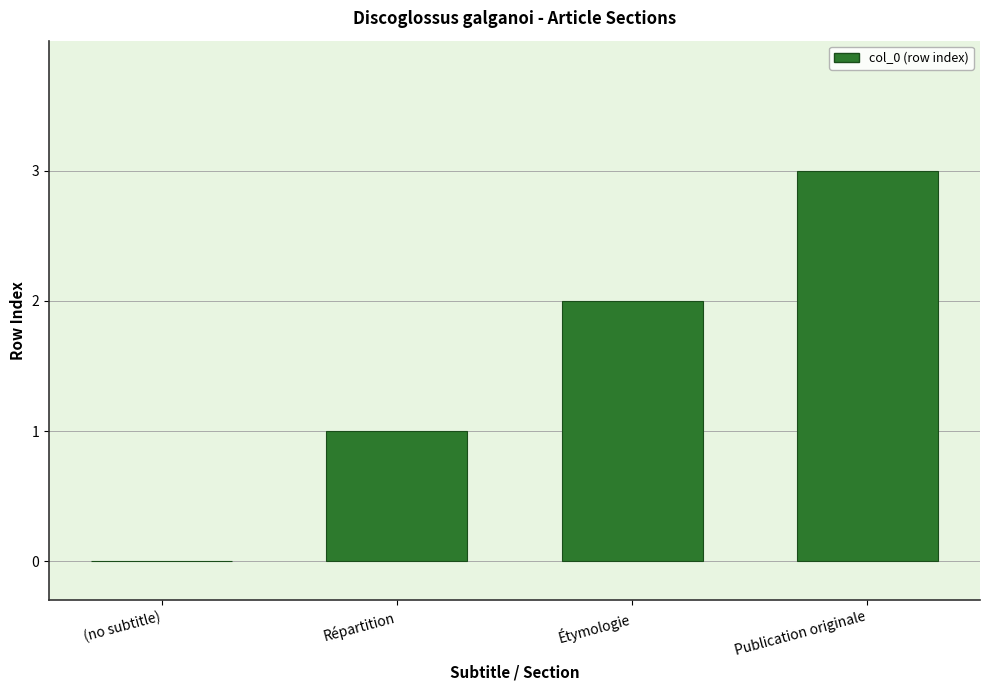

What is the maximum value shown in the chart?

3